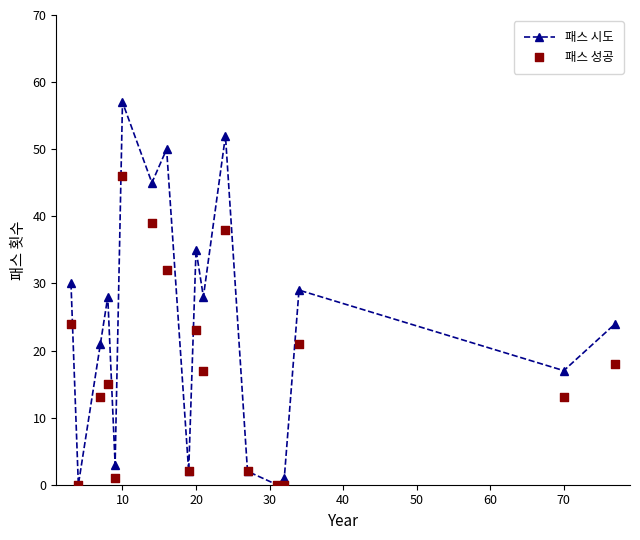

Which series has the widest spread of Y values?

패스 시도